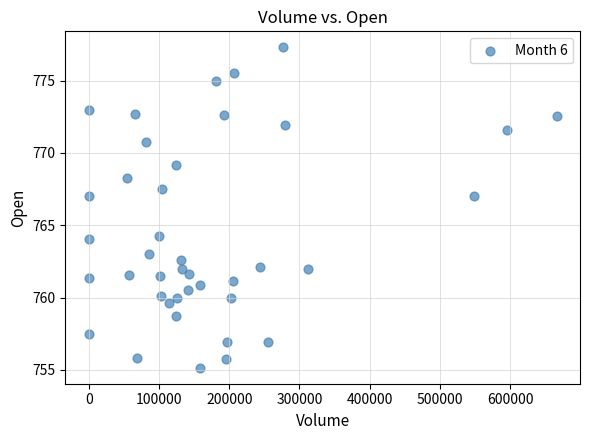

What is the range of X values (max minus min)?

666083.0